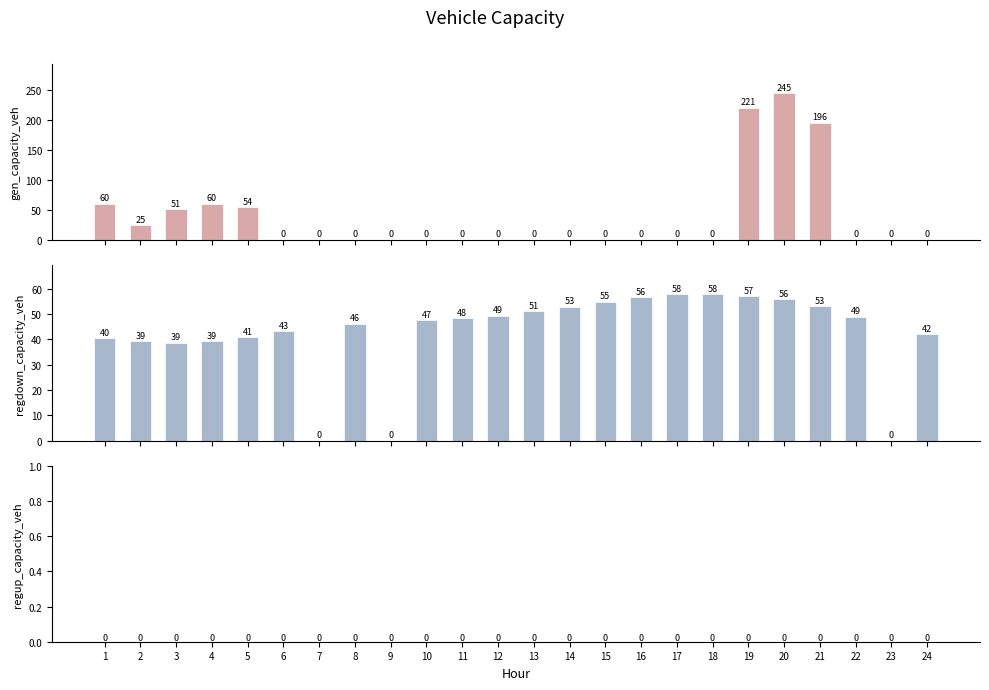

Which category has the highest value in the regup_capacity_veh series?

1